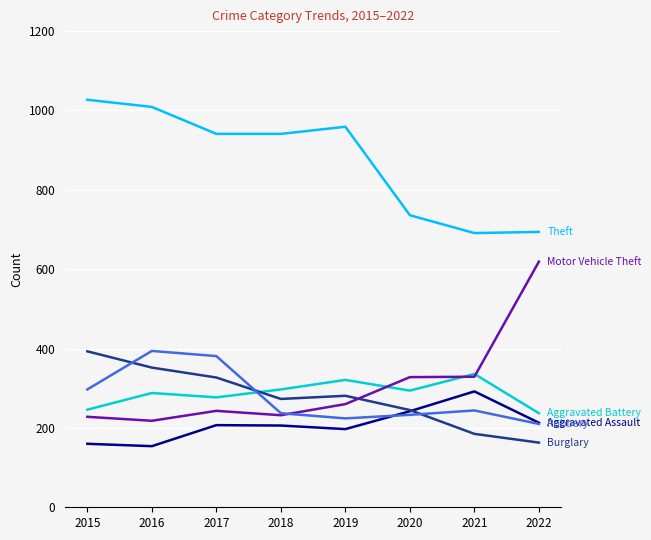

What is the minimum value shown in the chart?

154